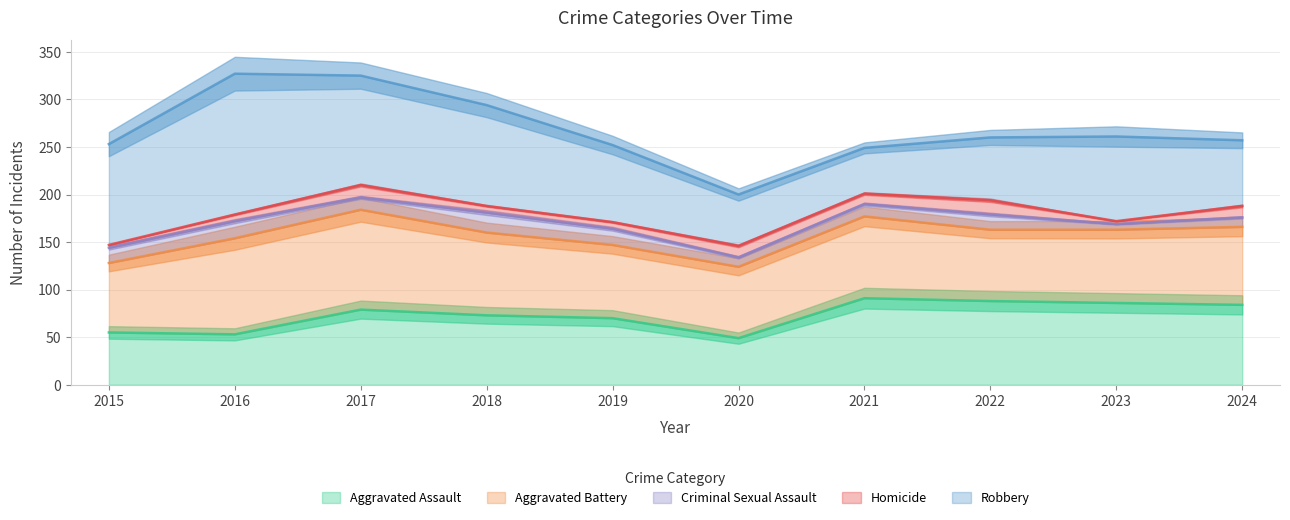

At which category is the sum across all series the highest?

2016